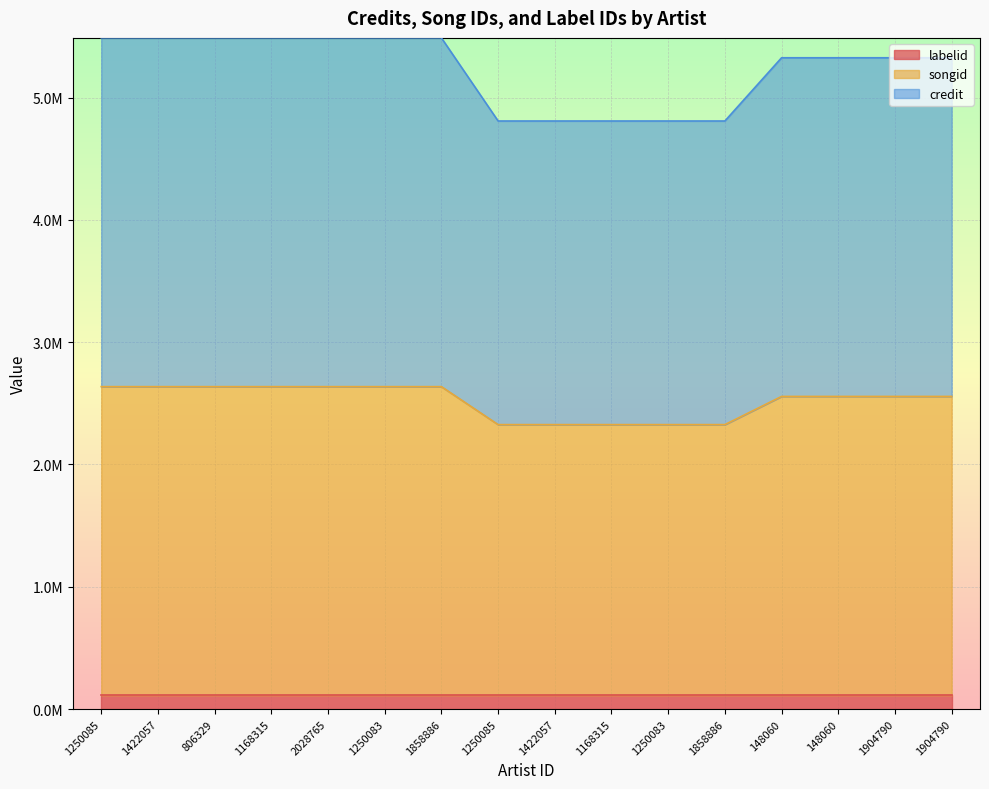

What is the sum of all credit values?

83756941